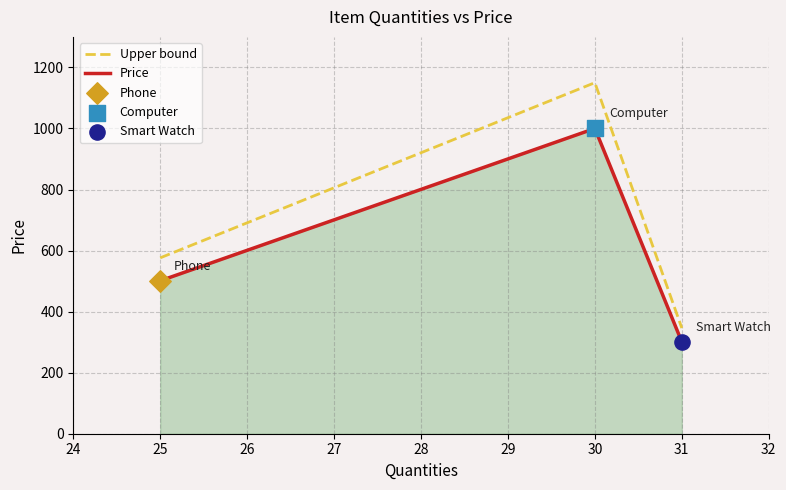

At which category is the sum across all series the highest?

30